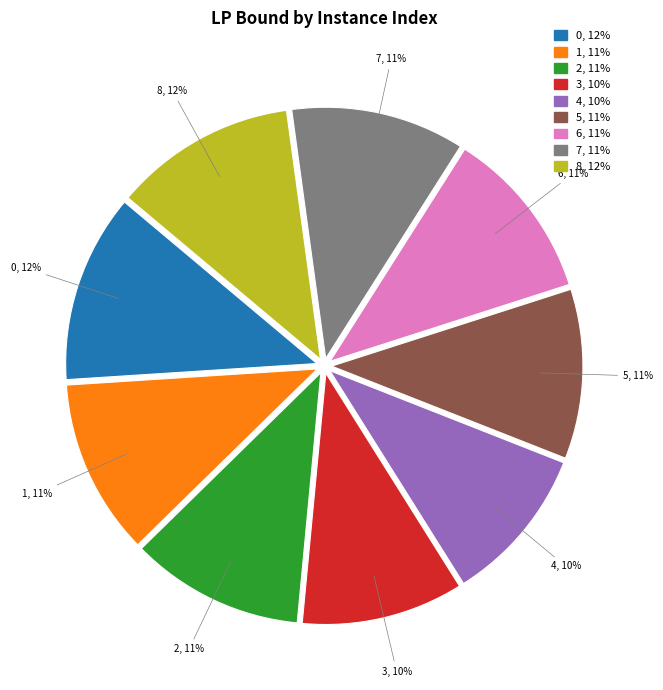

How many segments does this pie chart have?

9